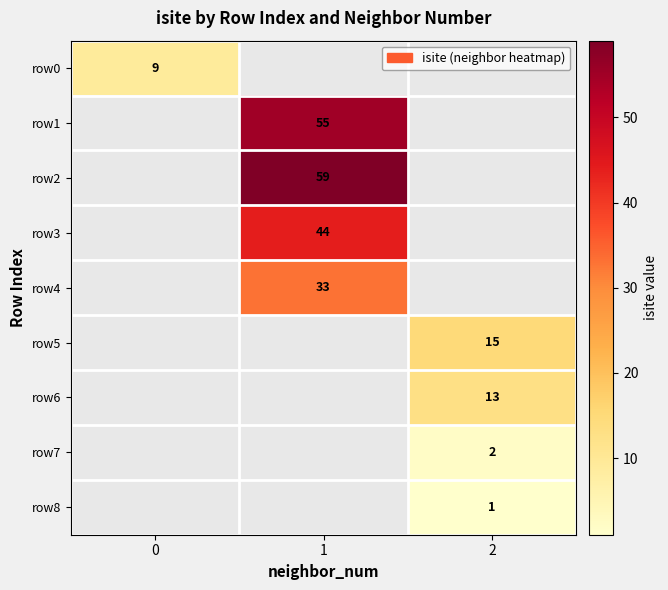

True or false: row4 has a value of 33 at 1.

True